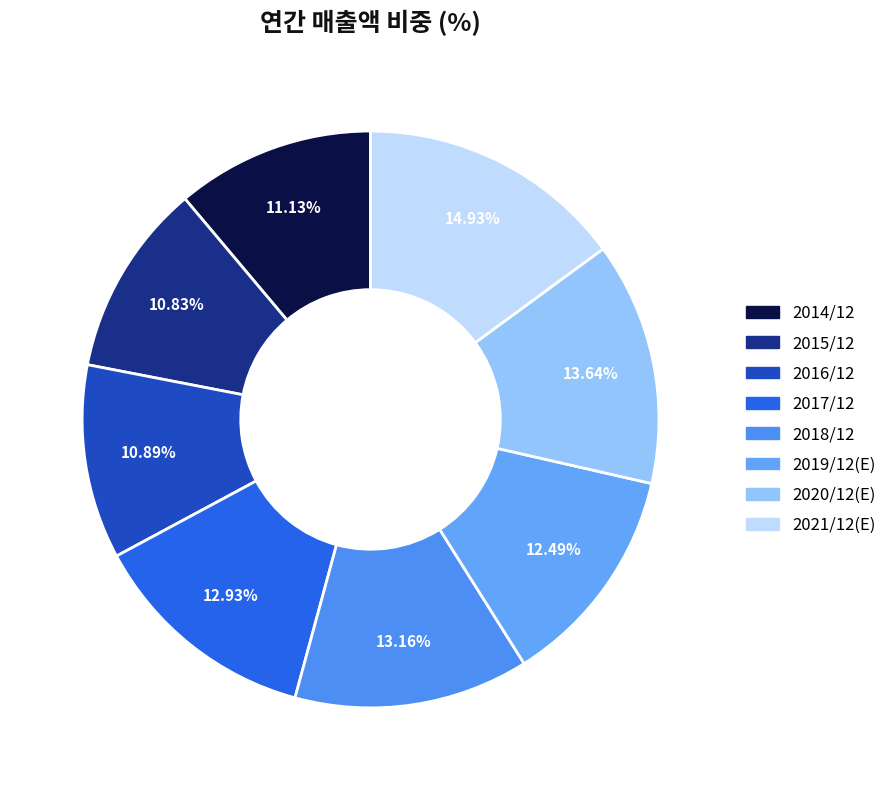

How many slices are in this pie chart?

8